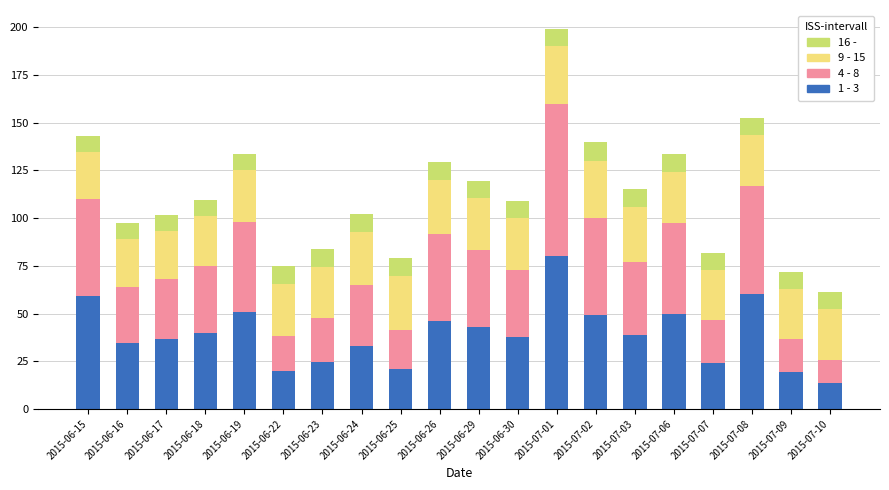

What is the sum of the 1 - 3 values at 2015-07-01 and 2015-07-10?

93.5